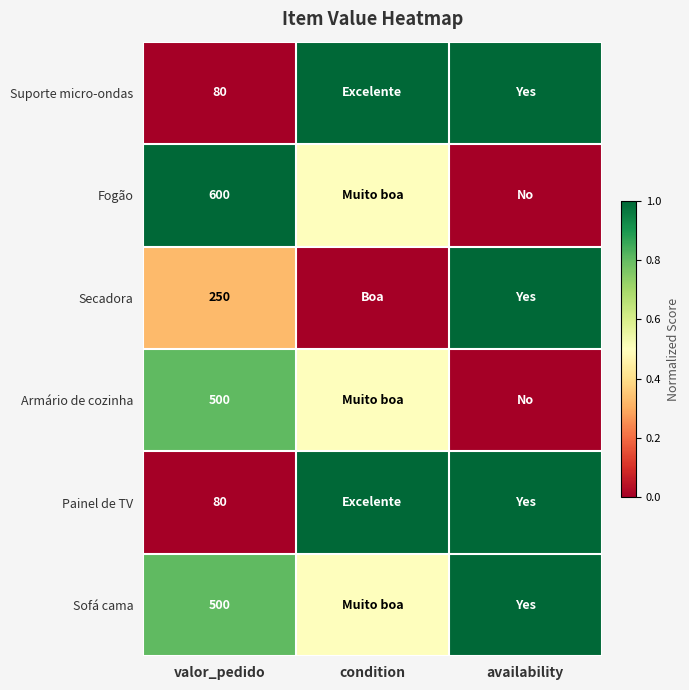

What is the total value across all series at valor_pedido?

2010.0